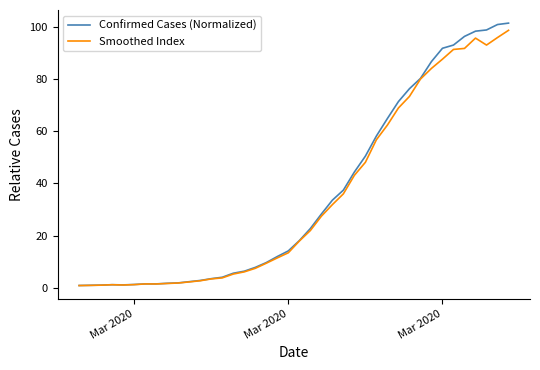

What is the maximum value shown in the chart?

101.3